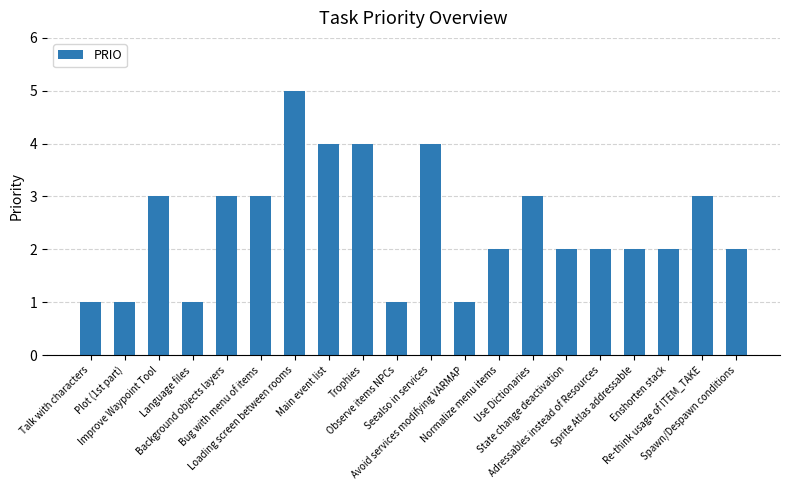

What is the sum of all values?

49